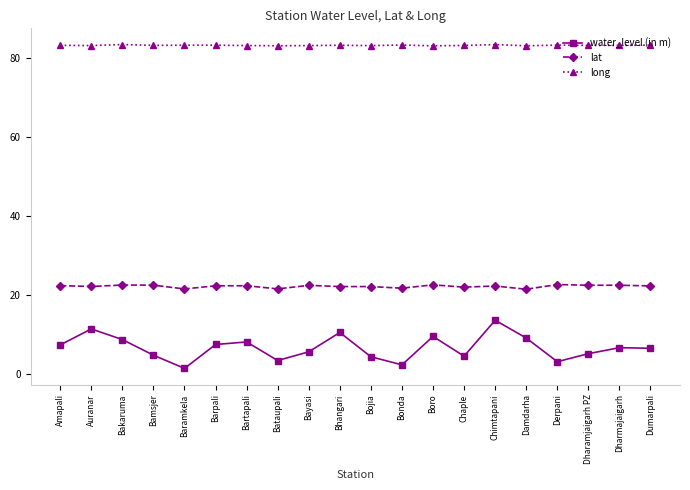

Which series changed the most between Chimtapani and Dharmajaigarh?

water_level (in m)